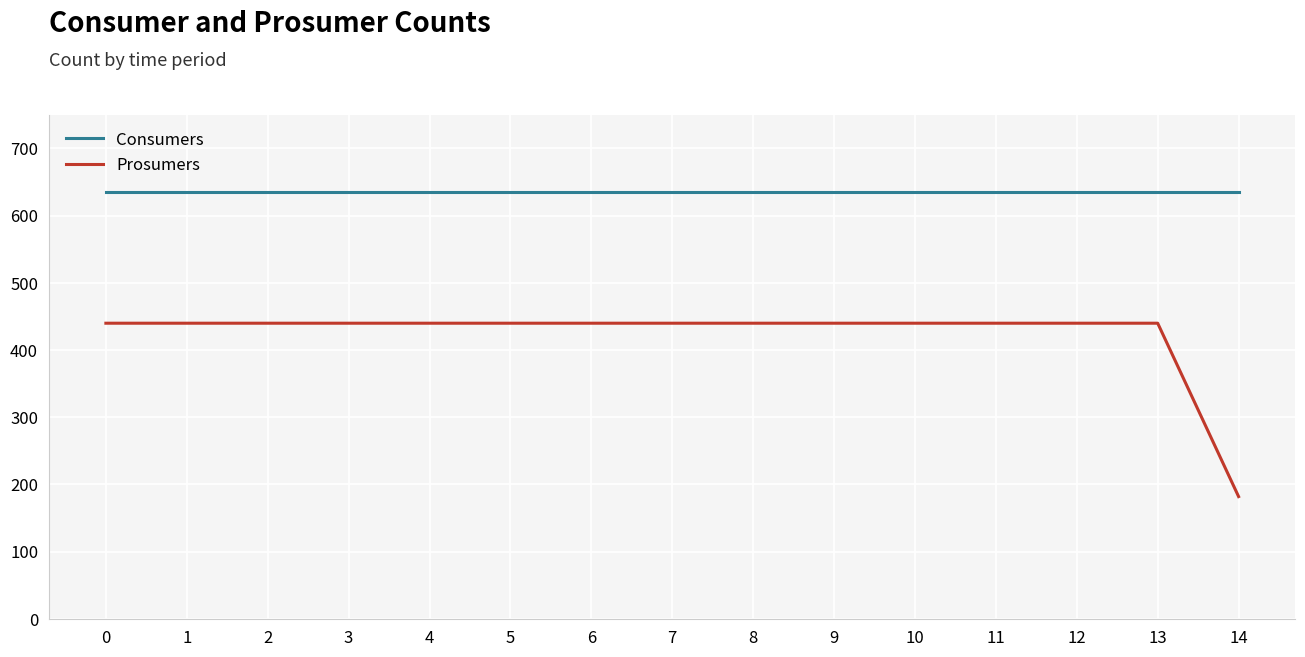

How many distinct data groups are displayed?

2